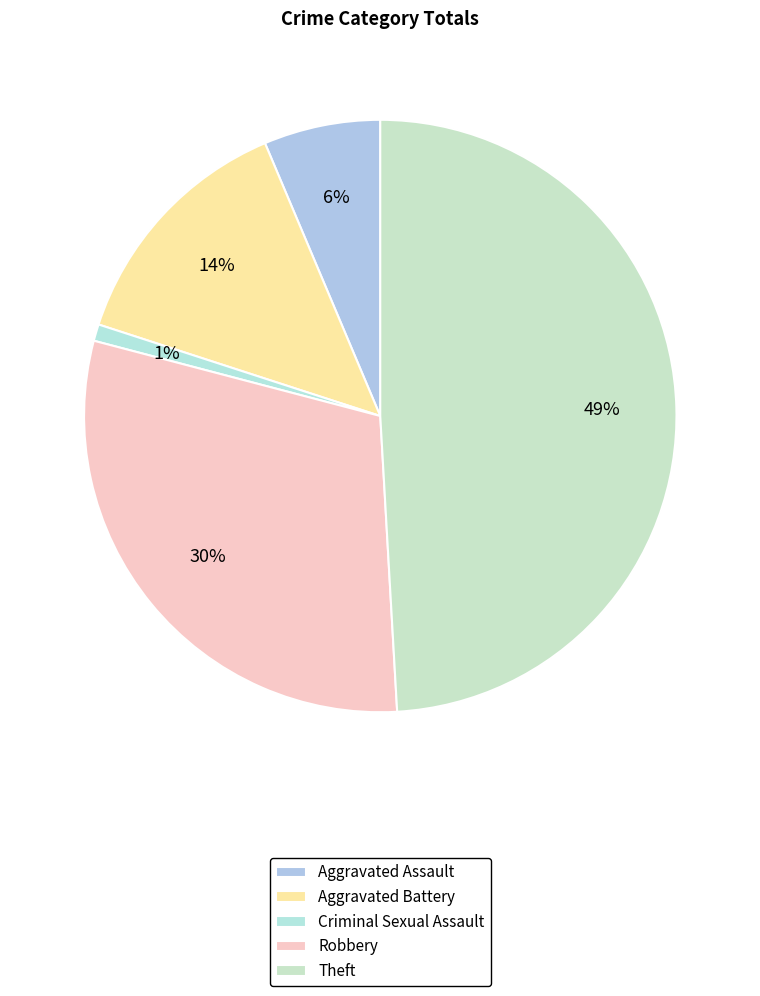

Rank the categories by value from highest to lowest.

Theft, Robbery, Aggravated Battery, Aggravated Assault, Criminal Sexual Assault